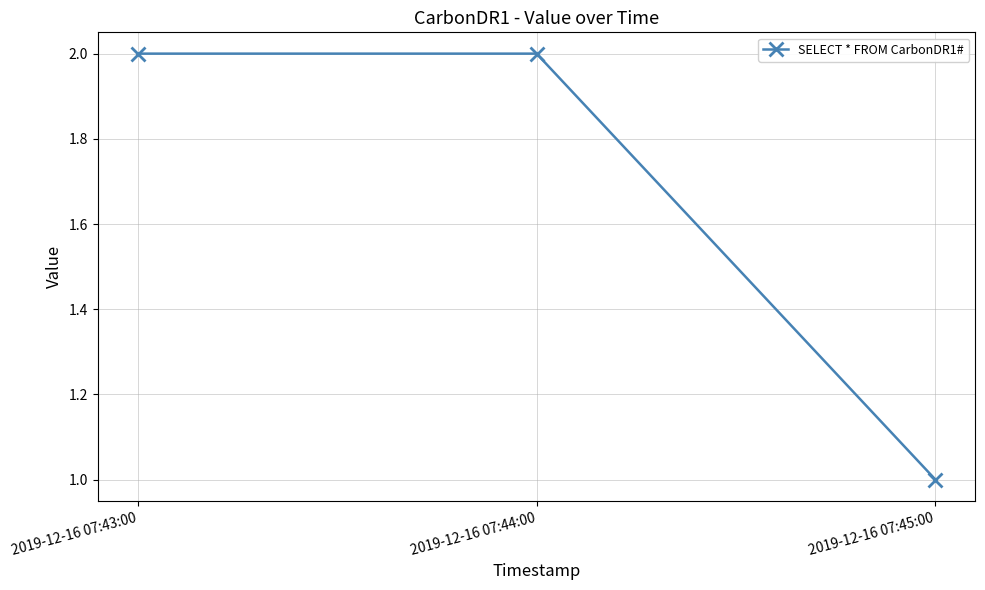

At which label is the value closest to 1?

2019-12-16 07:45:00